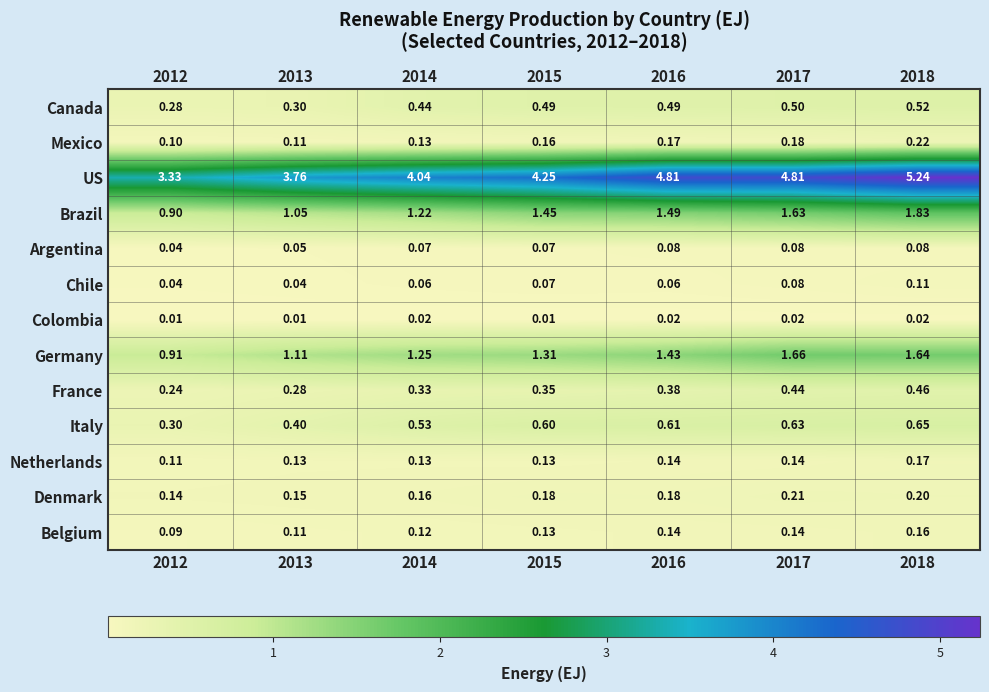

List the series in order of their peak value, lowest first.

Colombia, Argentina, Chile, Belgium, Netherlands, Denmark, Mexico, France, Canada, Italy, Germany, Brazil, US